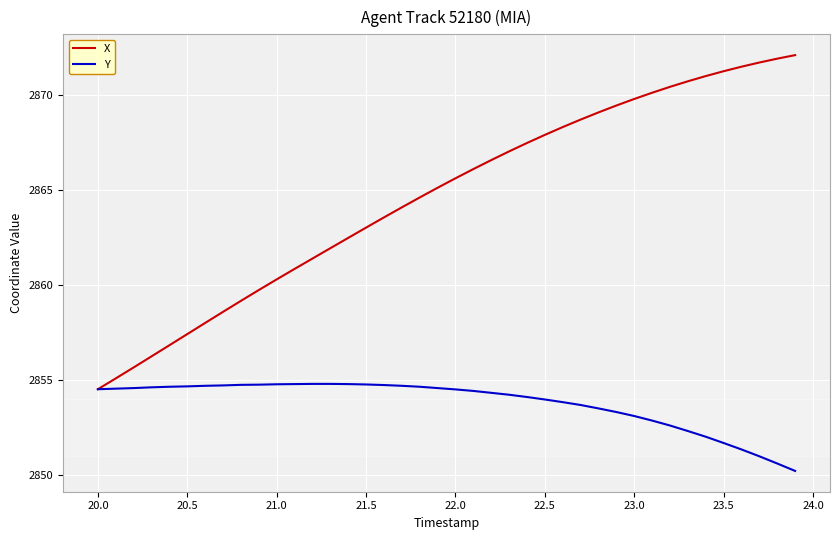

Which series has the widest spread of values?

X